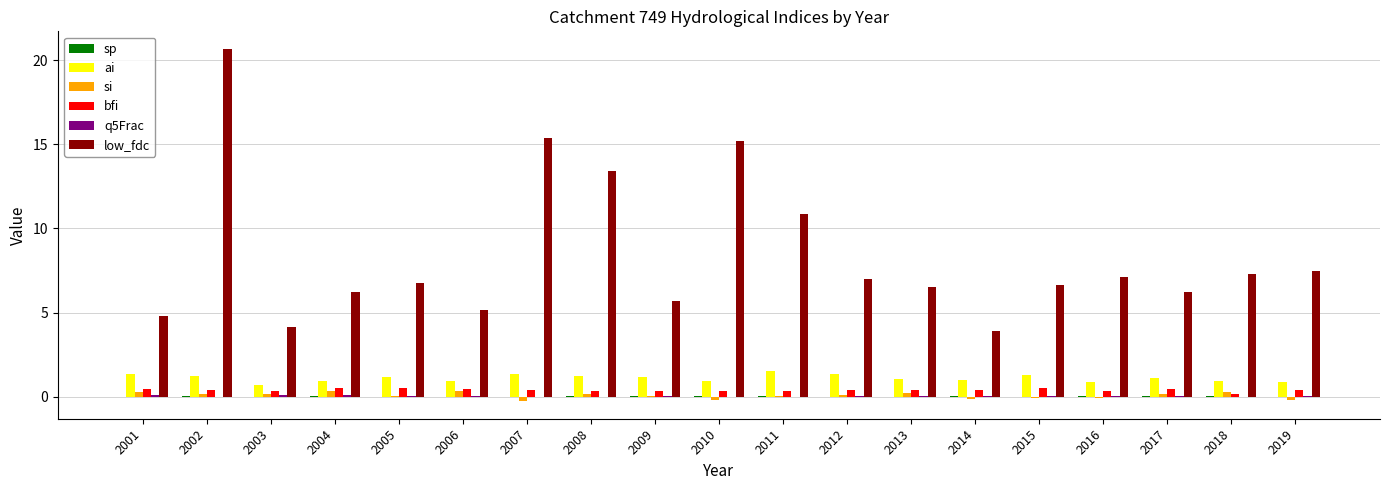

What is the total value across all series at 2009?

7.4